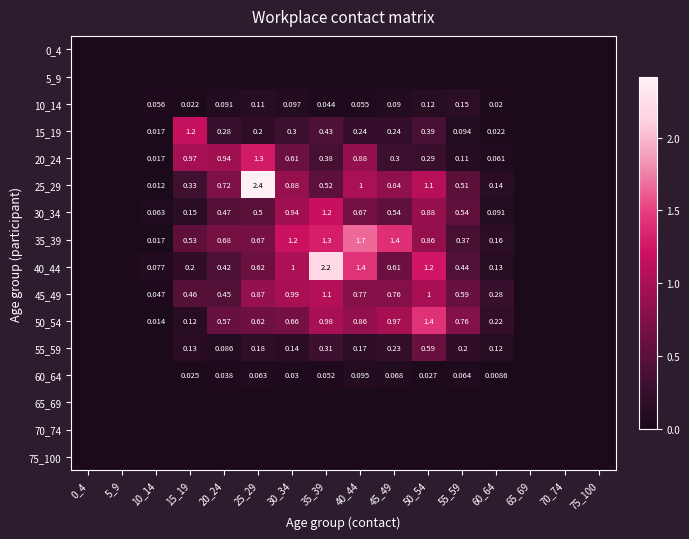

Is the value of 35_39 at 40_44 greater than the value of 55_59 at 25_29?

Yes